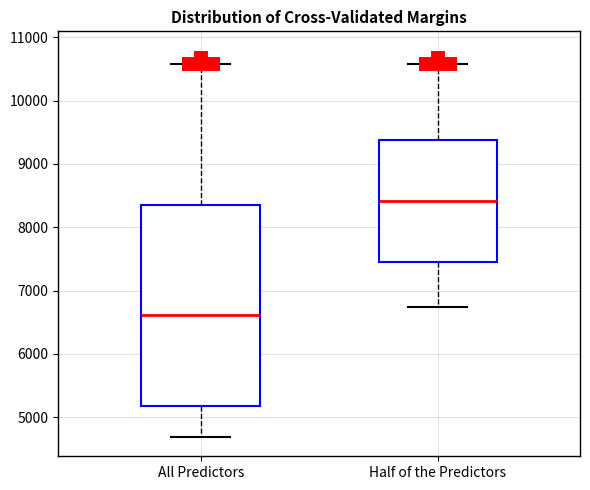

Which box is the tallest, from its lower edge to its upper edge?

All Predictors